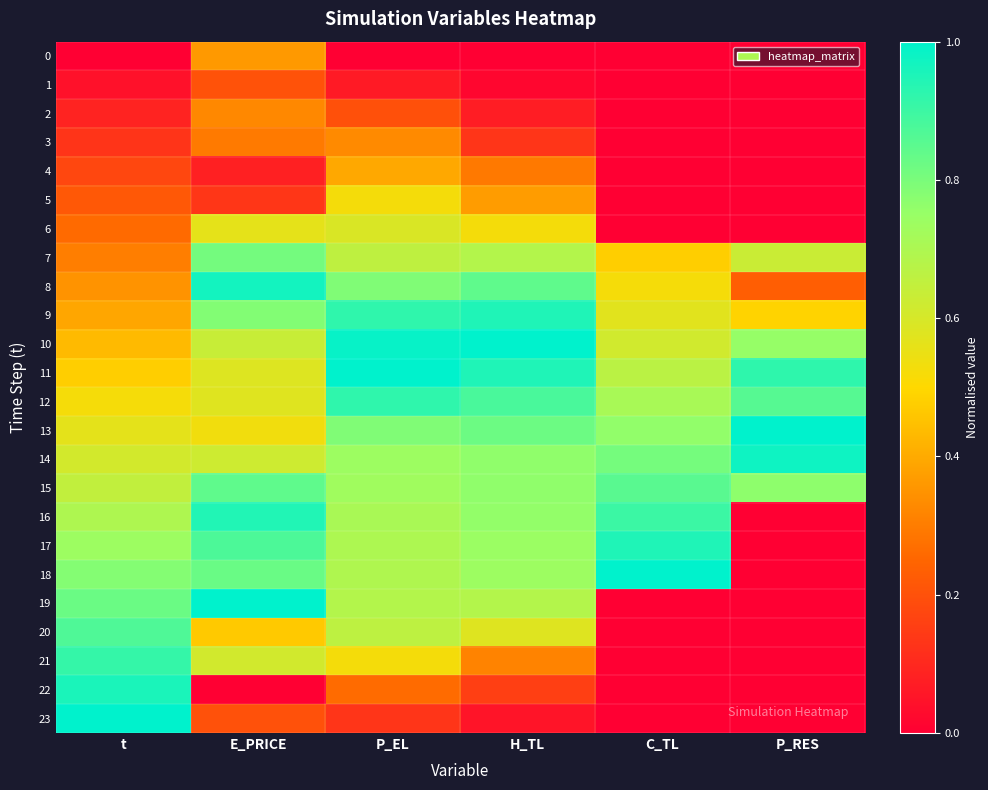

What is the total value across all series at P_RES?

6.6